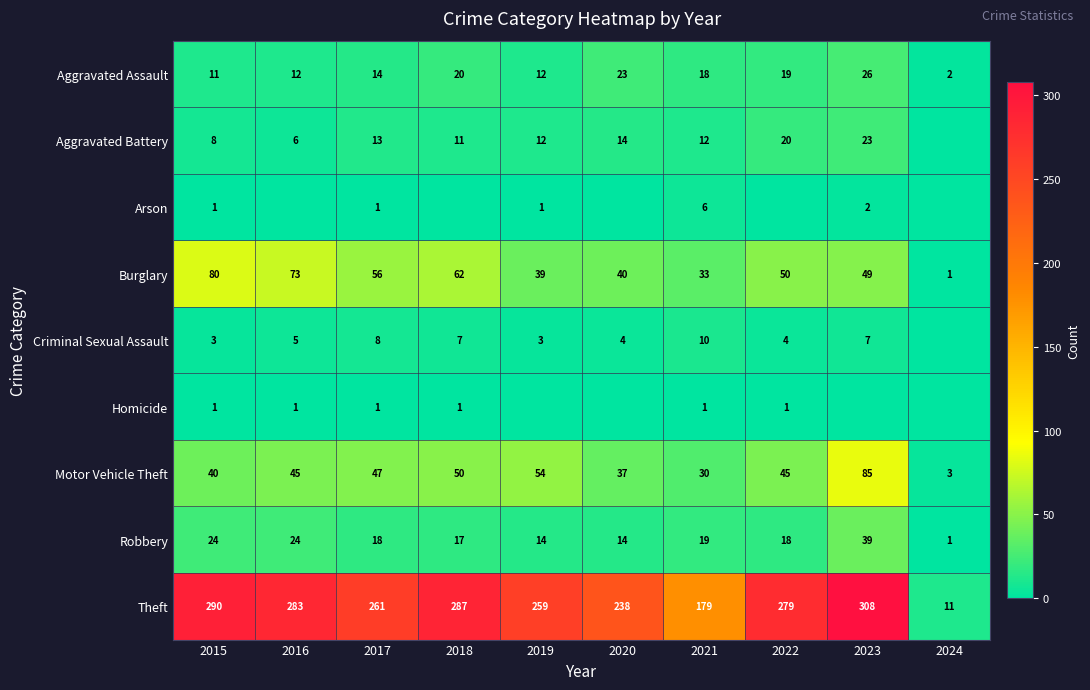

What is the maximum value for Aggravated Battery?

23